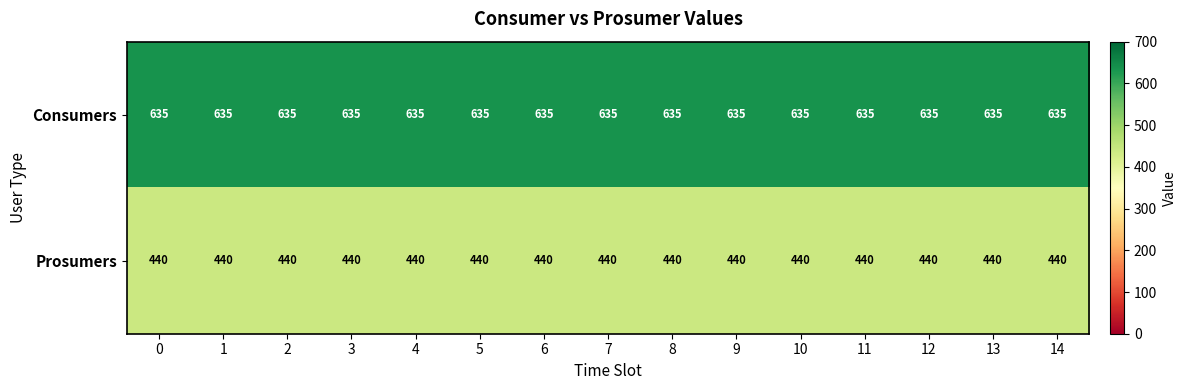

What is the greatest value displayed?

635